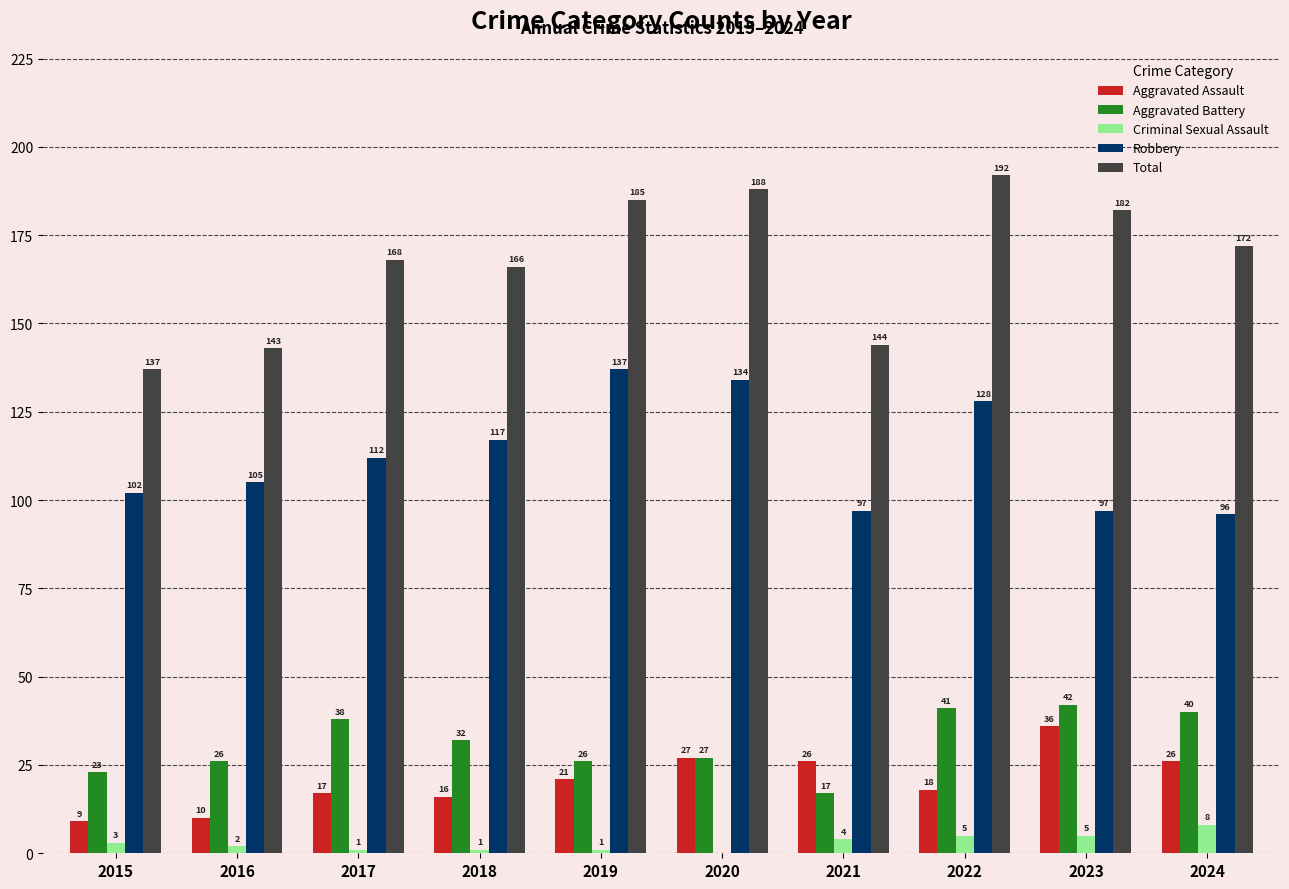

Reading right to left, transcribe all the data shown in this chart.

Aggravated Assault: 2024=26	2023=36	2022=18	2021=26	2020=27	2019=21	2018=16	2017=17	2016=10	2015=9
Aggravated Battery: 2024=40	2023=42	2022=41	2021=17	2020=27	2019=26	2018=32	2017=38	2016=26	2015=23
Criminal Sexual Assault: 2024=8	2023=5	2022=5	2021=4	2020=0	2019=1	2018=1	2017=1	2016=2	2015=3
Robbery: 2024=96	2023=97	2022=128	2021=97	2020=134	2019=137	2018=117	2017=112	2016=105	2015=102
Total: 2024=172	2023=182	2022=192	2021=144	2020=188	2019=185	2018=166	2017=168	2016=143	2015=137